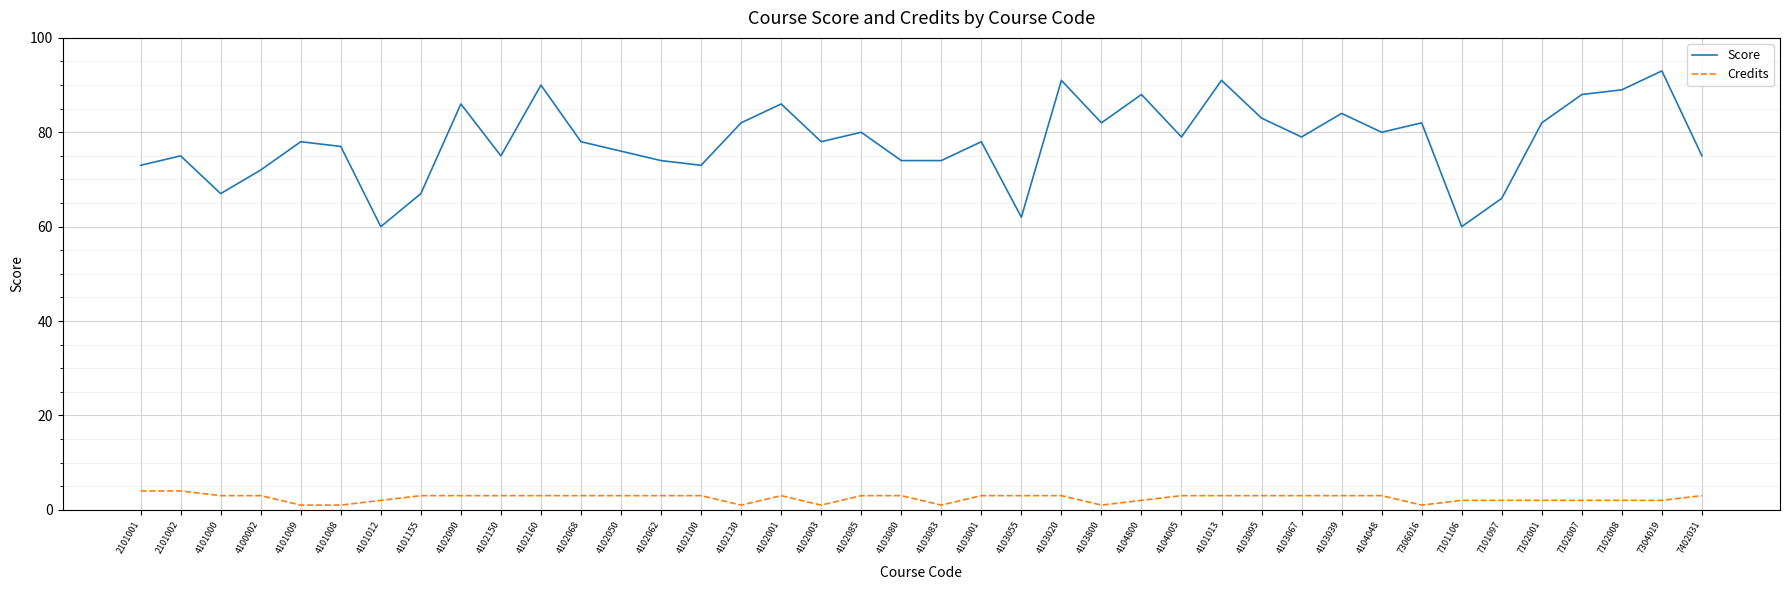

Reading right to left, transcribe all the data shown in this chart.

Score: 75	93	89	88	82	66	60	82	80	84	79	83	91	79	88	82	91	62	78	74	74	80	78	86	82	73	74	76	78	90	75	86	67	60	77	78	72	67	75	73
Credits: 3	2	2	2	2	2	2	1	3	3	3	3	3	3	2	1	3	3	3	1	3	3	1	3	1	3	3	3	3	3	3	3	3	2	1	1	3	3	4	4